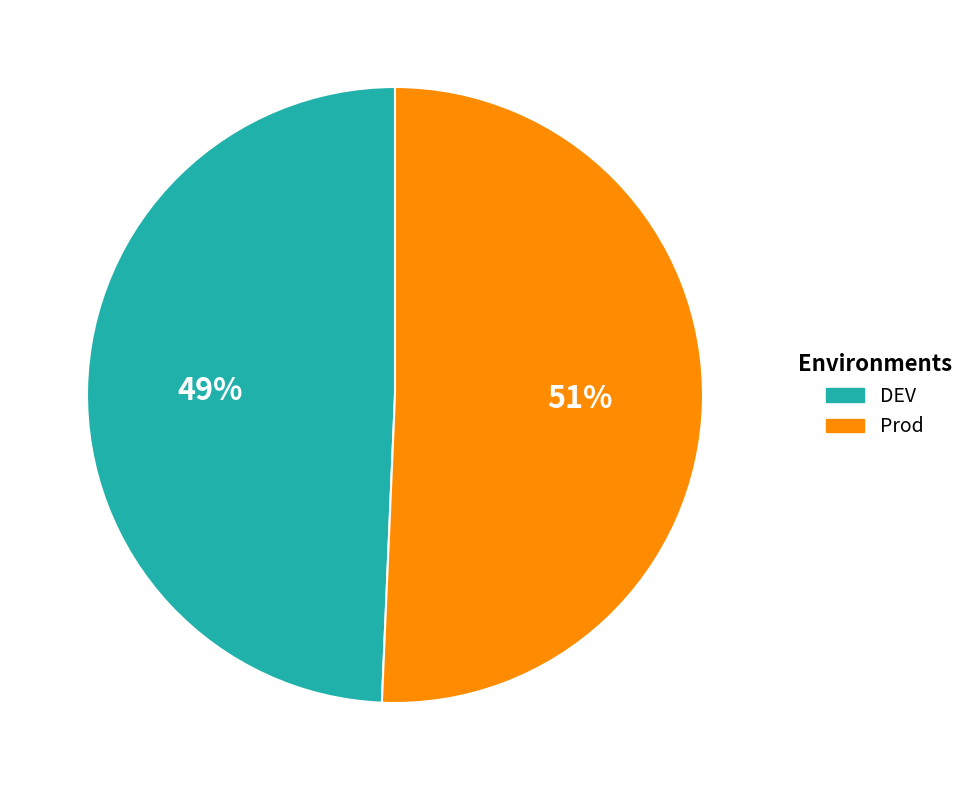

Do DEV and Prod together represent more than half of the pie?

Yes